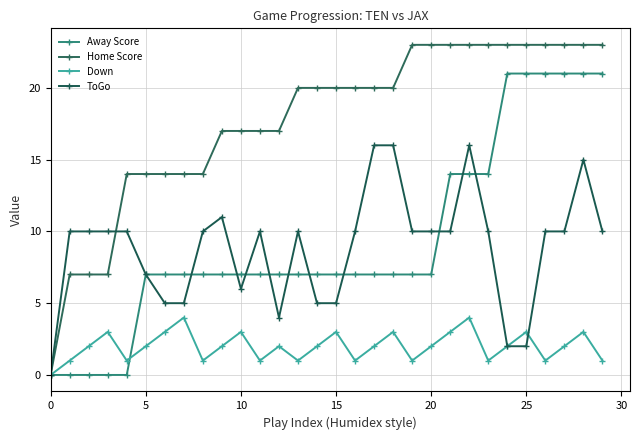

What are all the series names shown in the legend?

Away Score, Home Score, Down, ToGo